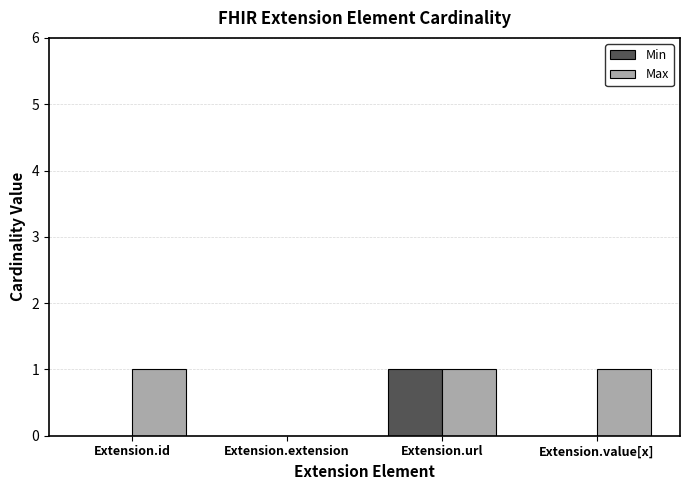

Which series changed the most between Extension.id and Extension.url?

Min